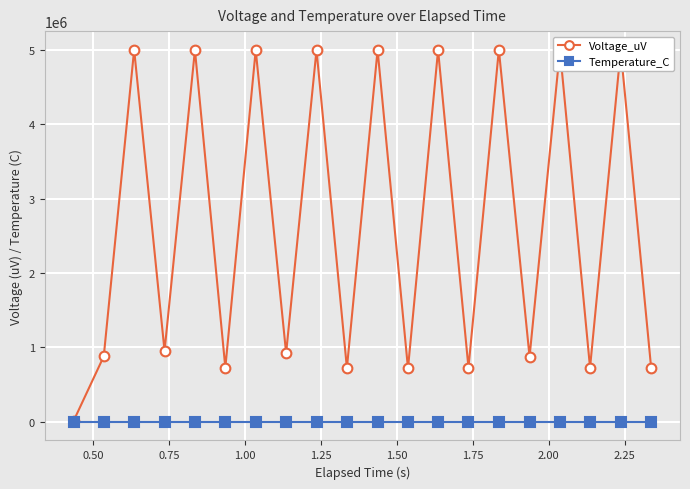

List the series in order of their overall mean, lowest first.

Temperature_C, Voltage_uV